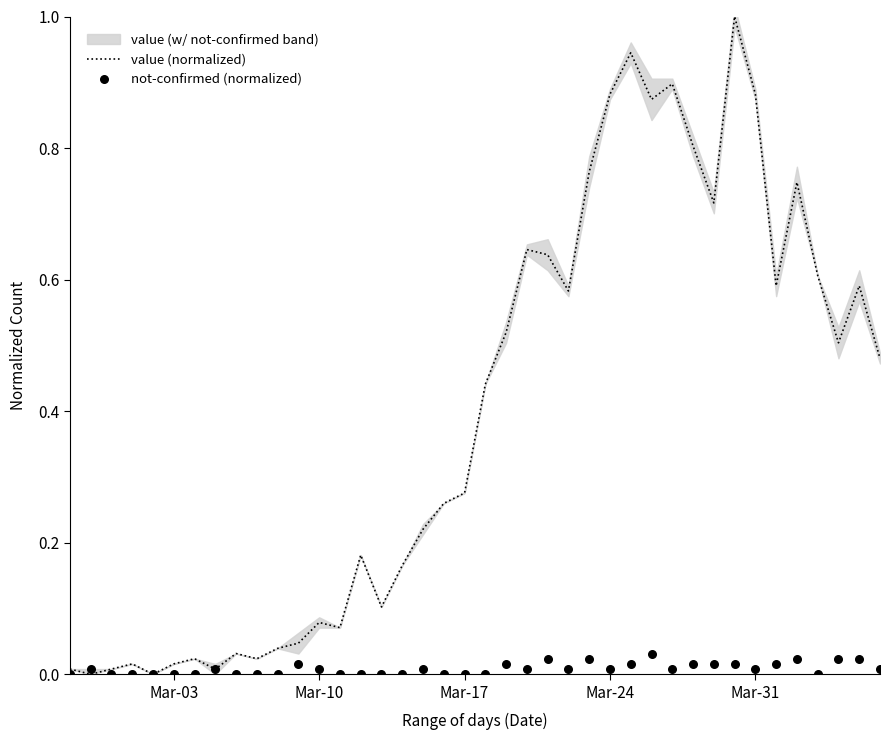

What is the maximum value for value (normalized)?

1.0